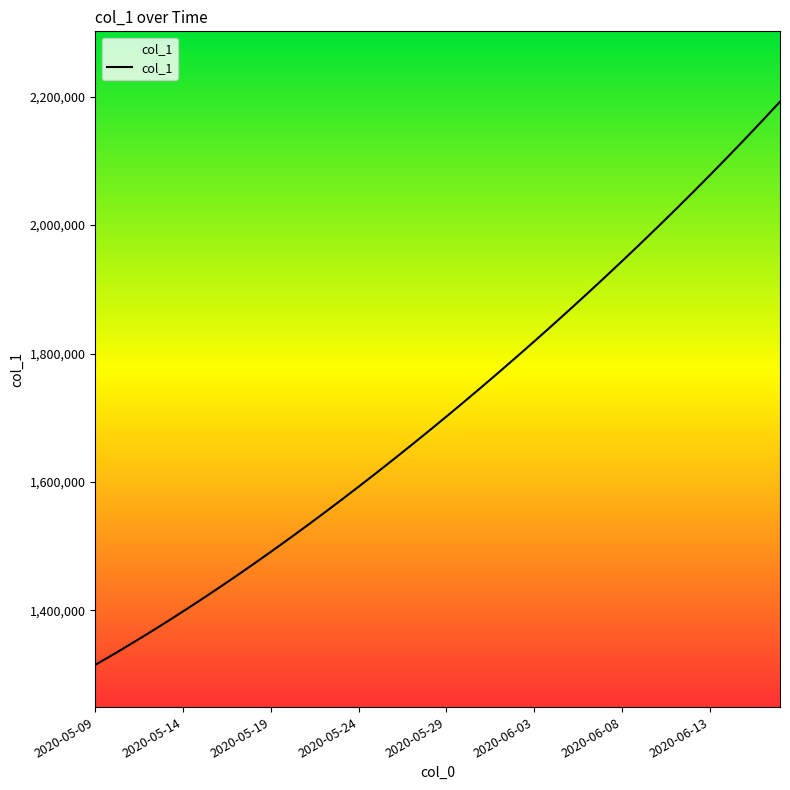

What is the smallest value displayed?

1315099.0